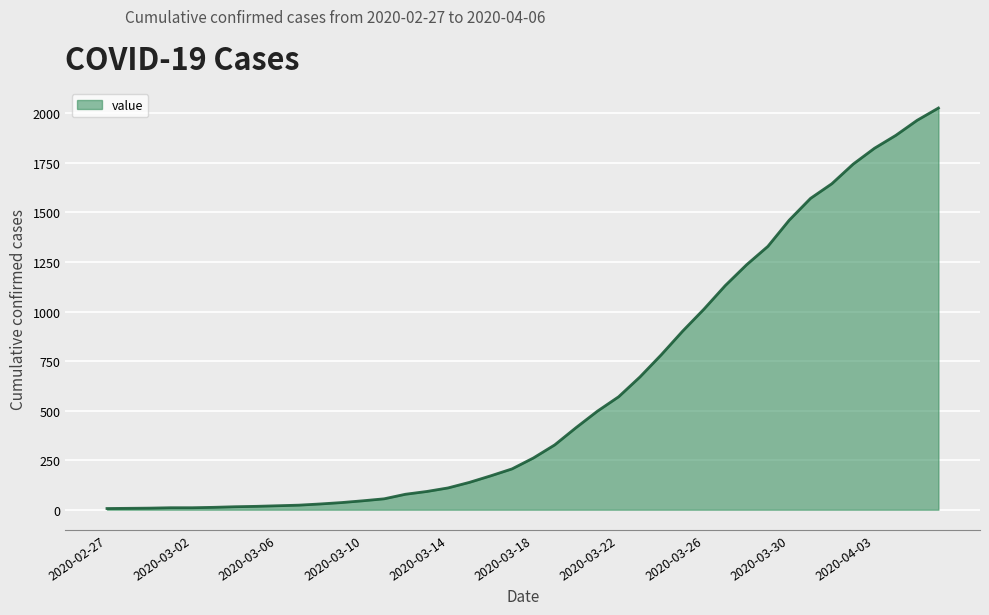

What is the greatest value displayed?

2027